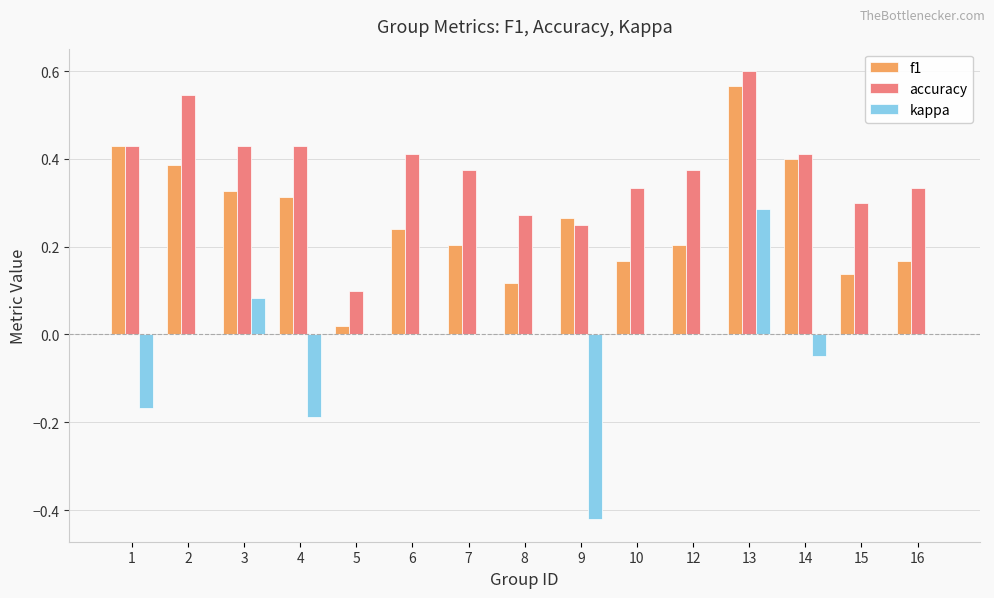

Which series changed the most between 8 and 14?

f1